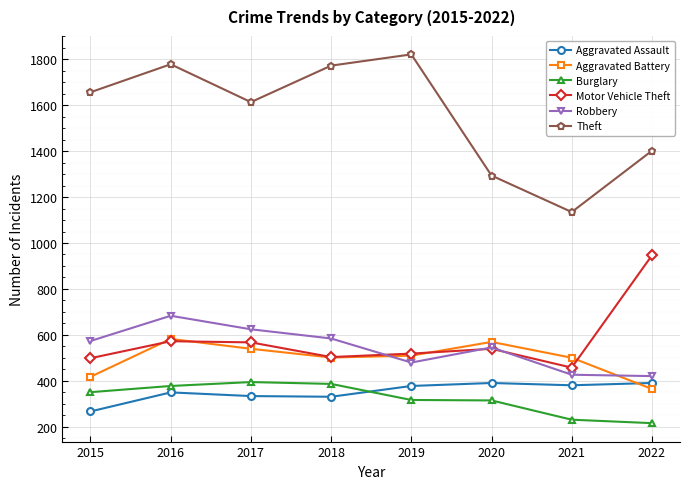

How many distinct data groups are displayed?

6